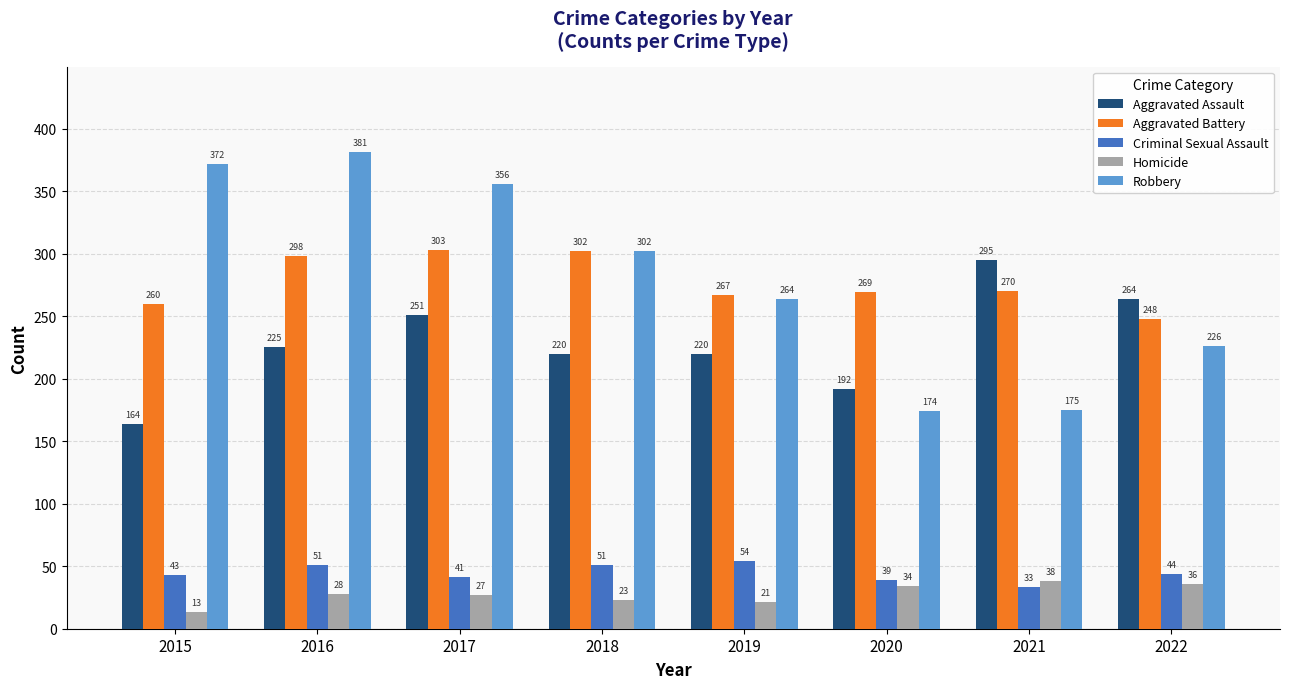

Does the chart contain any negative values?

No